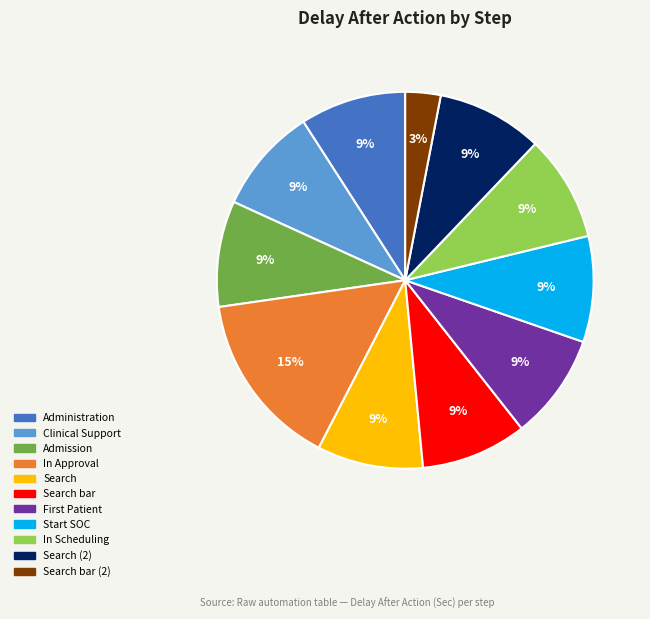

To the nearest percent, what is the average slice percentage?

9%